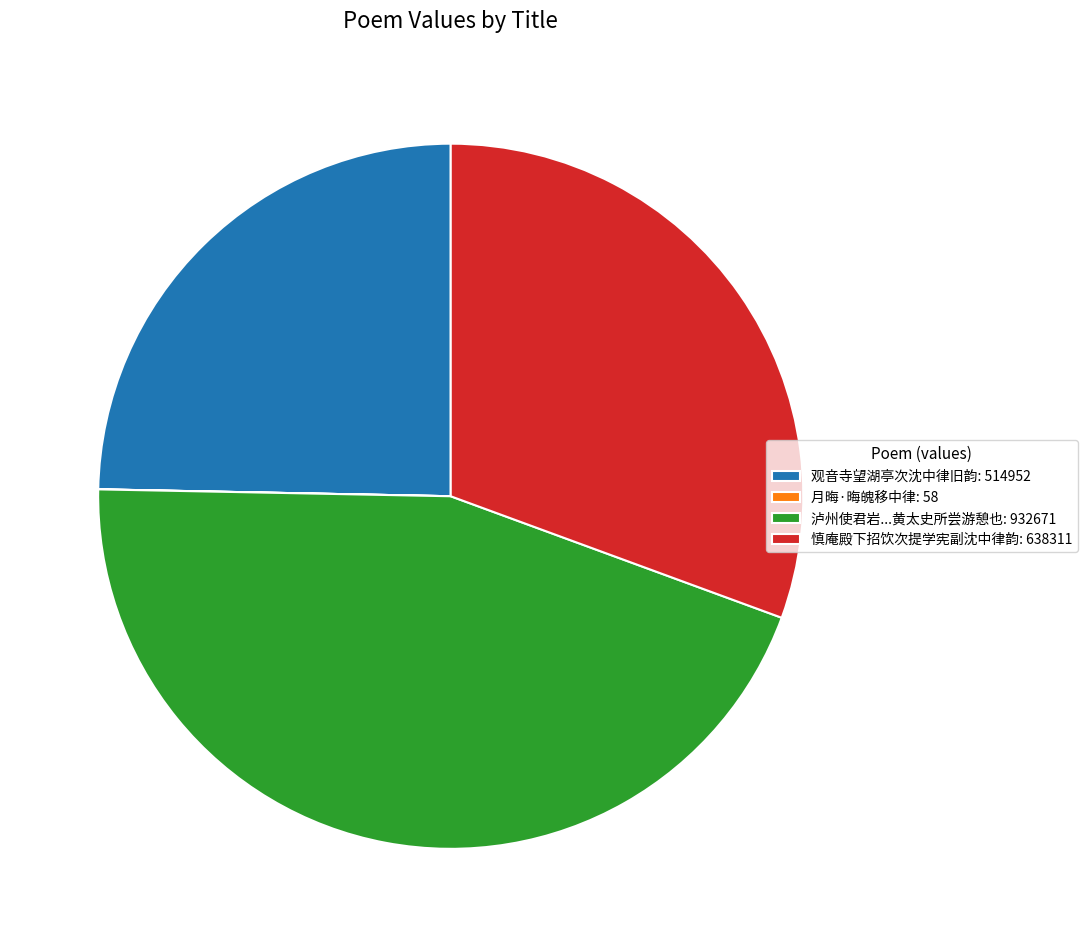

Which has a higher value, 观音寺望湖亭次沈中律旧韵: 514952 or 慎庵殿下招饮次提学宪副沈中律韵: 638311?

慎庵殿下招饮次提学宪副沈中律韵: 638311